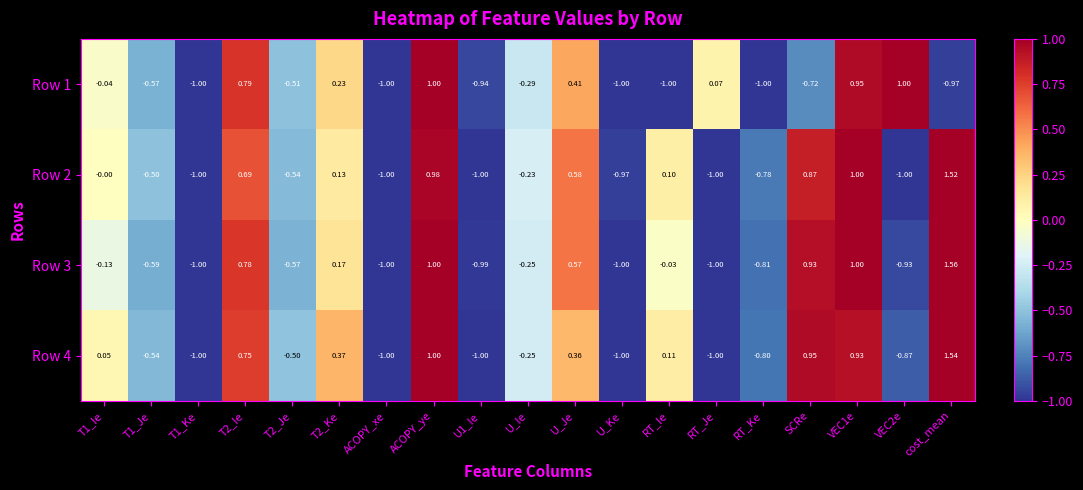

At which category does the chart reach its peak across all series?

cost_mean